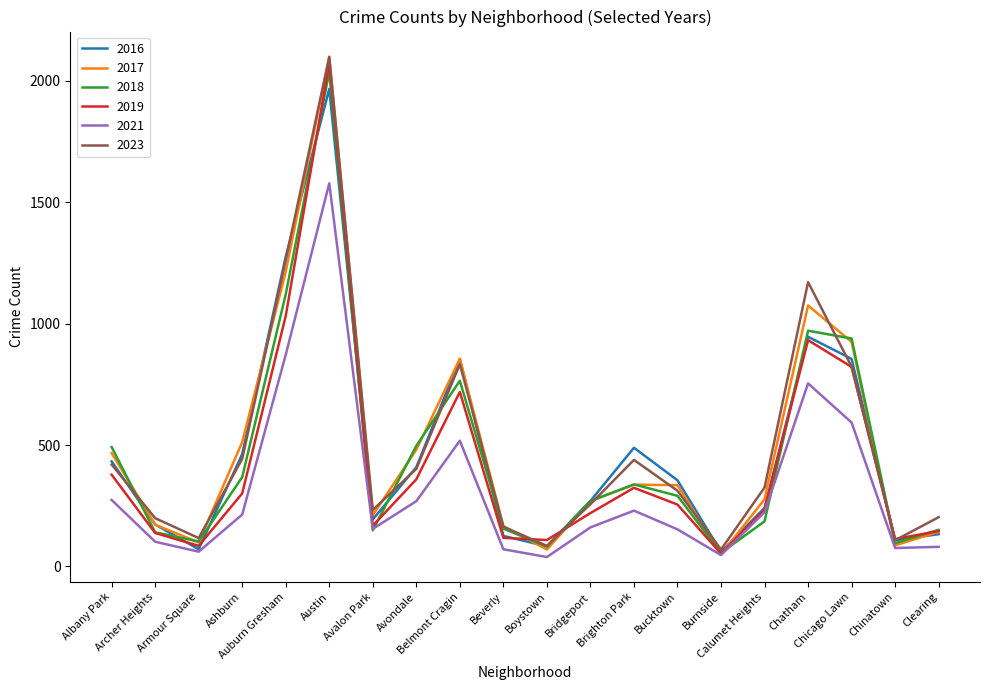

What is the minimum value shown in the chart?

39